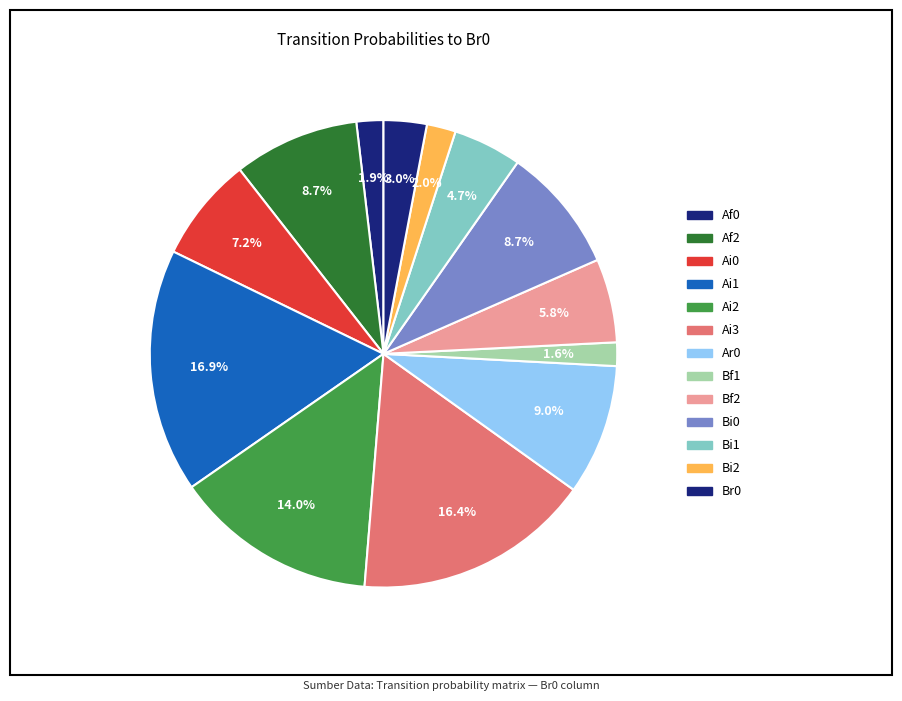

Does Bi0 account for over 50% of the chart?

No